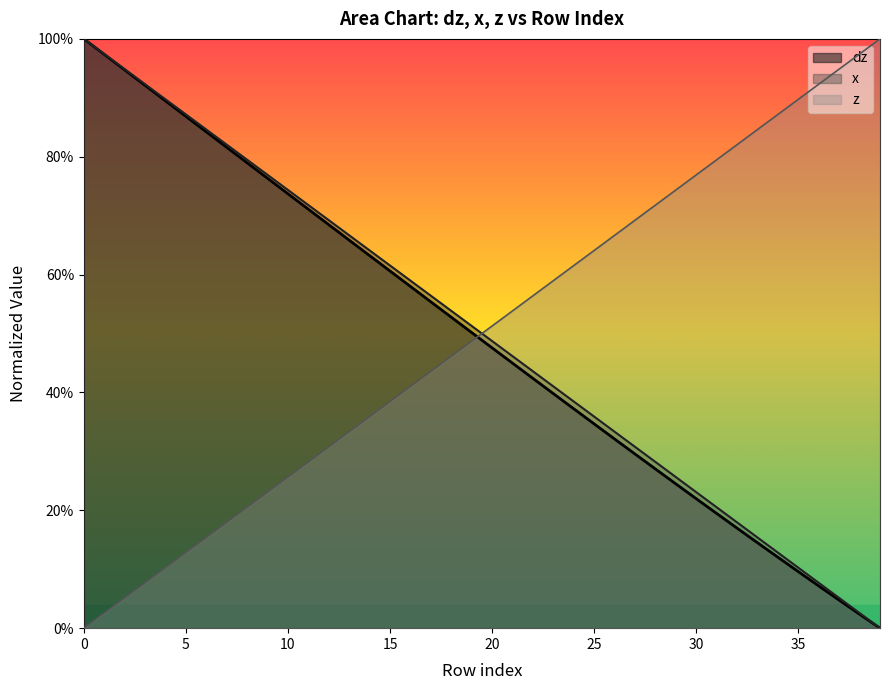

Which series has the largest range (max minus min)?

dz